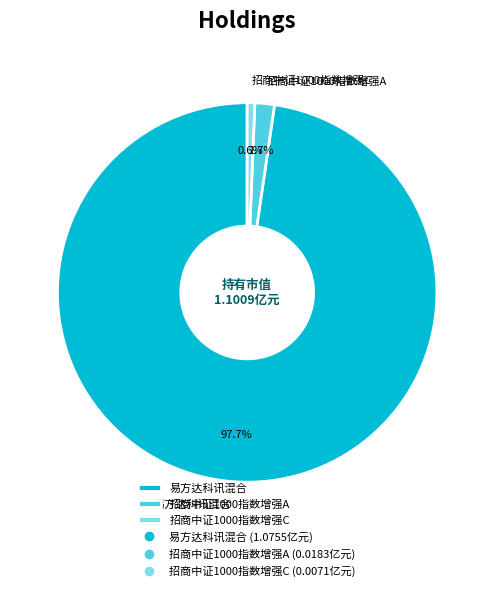

How much of the chart is everything except 招商中证1000指数增强A?

98.3%